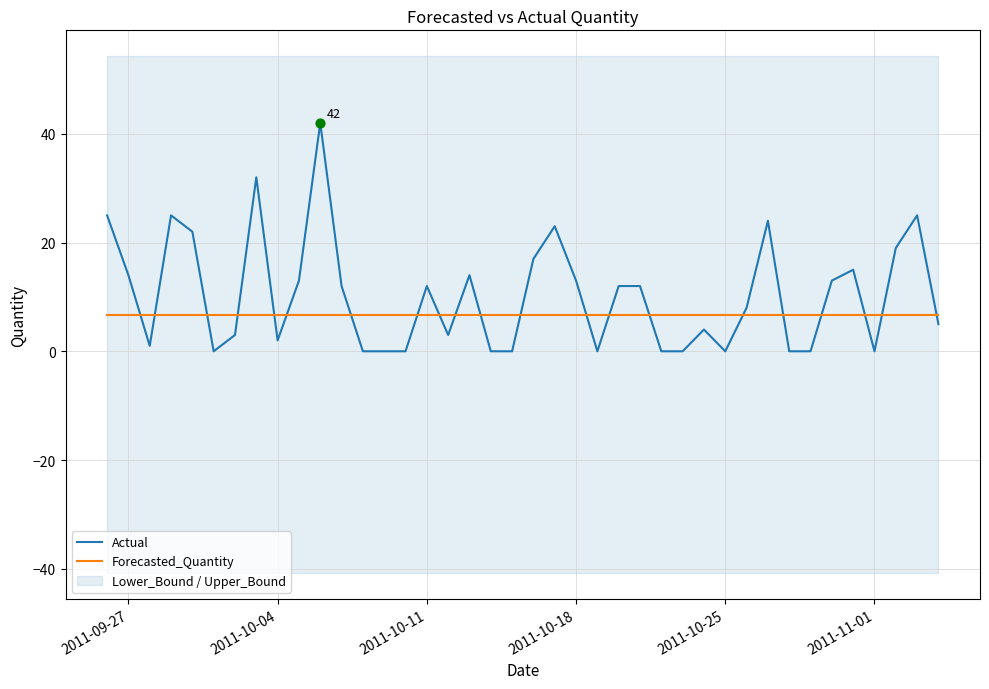

What is the lowest value of the Forecasted_Quantity series?

6.7